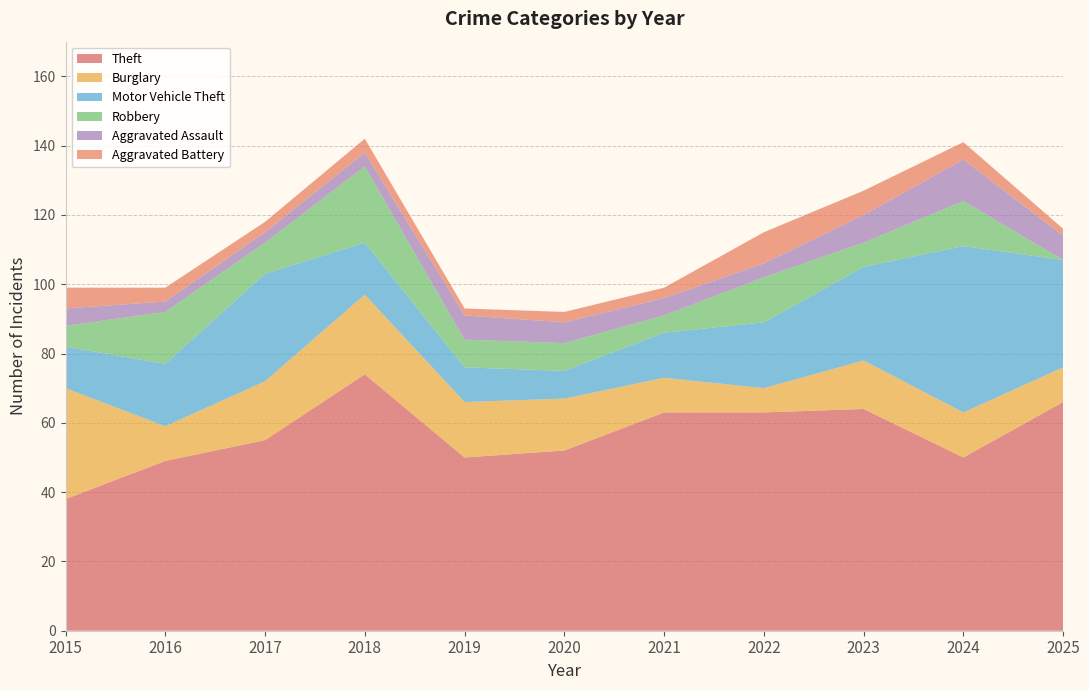

Reading left to right, list all the values displayed in this chart.

Theft: 38	49	55	74	50	52	63	63	64	50	66
Burglary: 32	10	17	23	16	15	10	7	14	13	10
Motor Vehicle Theft: 12	18	31	15	10	8	13	19	27	48	31
Robbery: 6	15	9	22	8	8	5	13	7	13	0
Aggravated Assault: 5	3	3	4	7	6	5	4	8	12	7
Aggravated Battery: 6	4	3	4	2	3	3	9	7	5	2